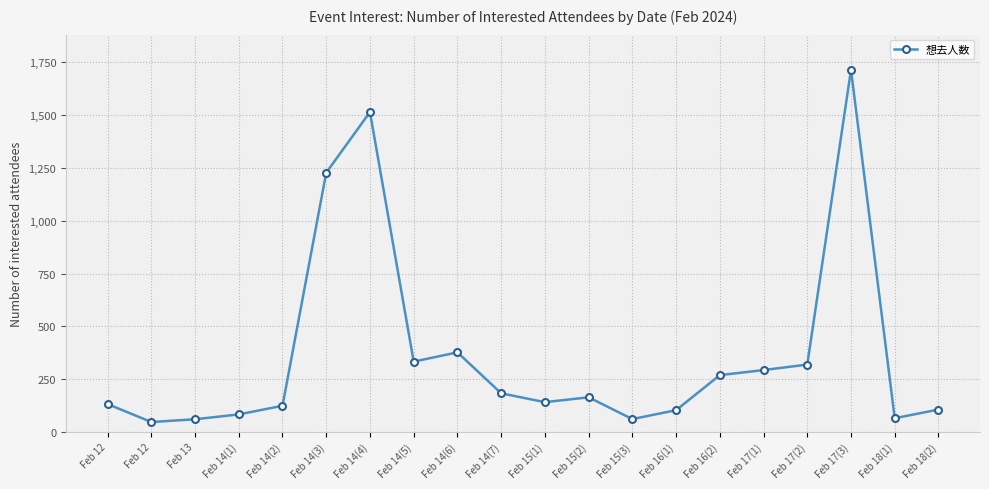

How many interior local valleys (lower than both neighbors) does the data have?

5